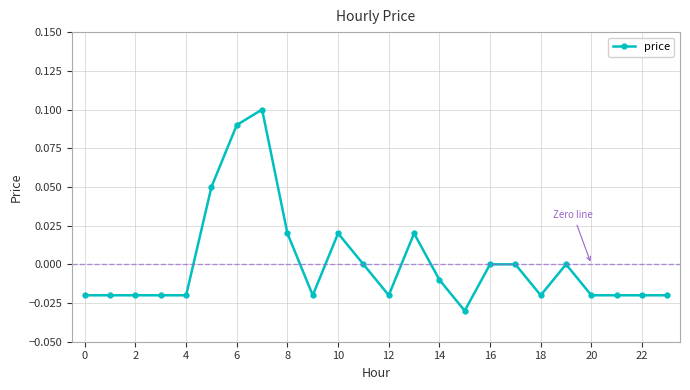

Is this an area chart (filled region under the line)?

No